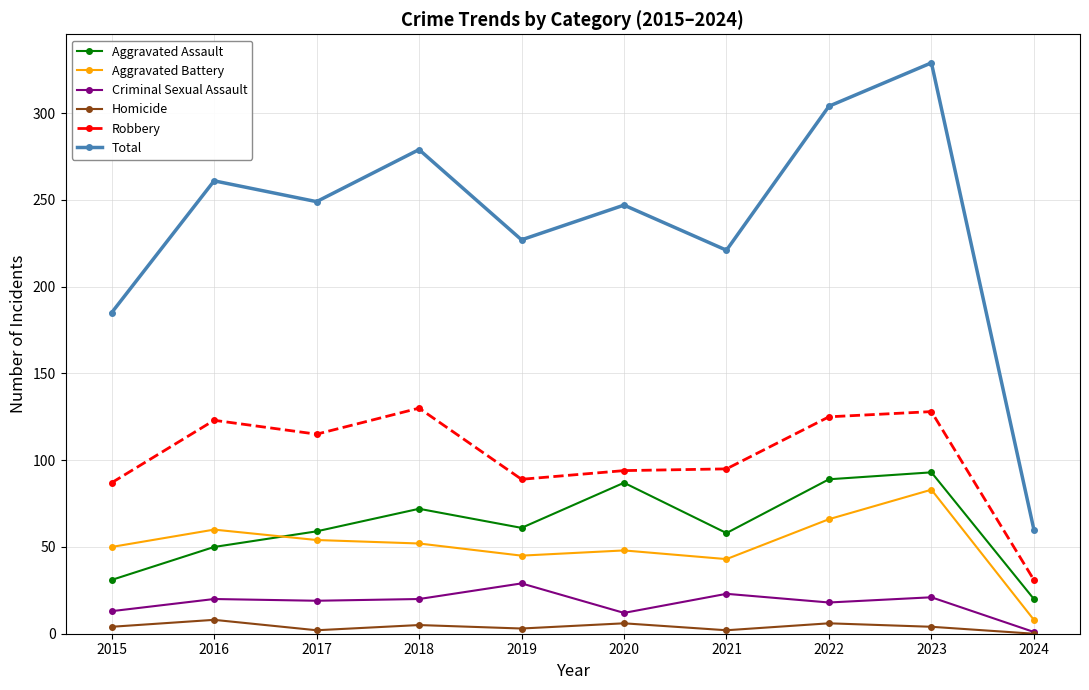

What is the value of the Criminal Sexual Assault point at the 10th from the left?

1